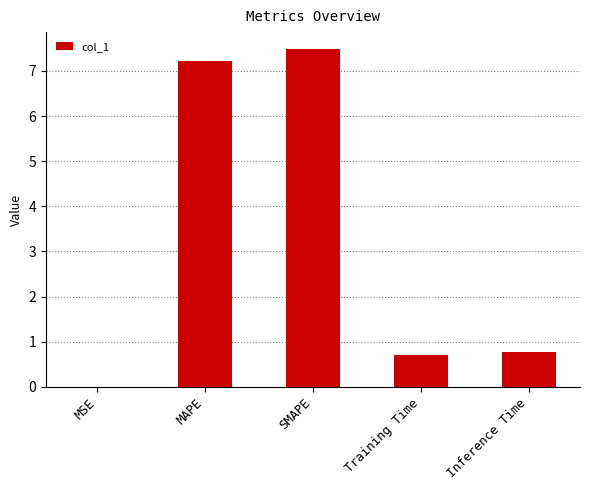

Which has a higher value, SMAPE or Inference Time?

SMAPE